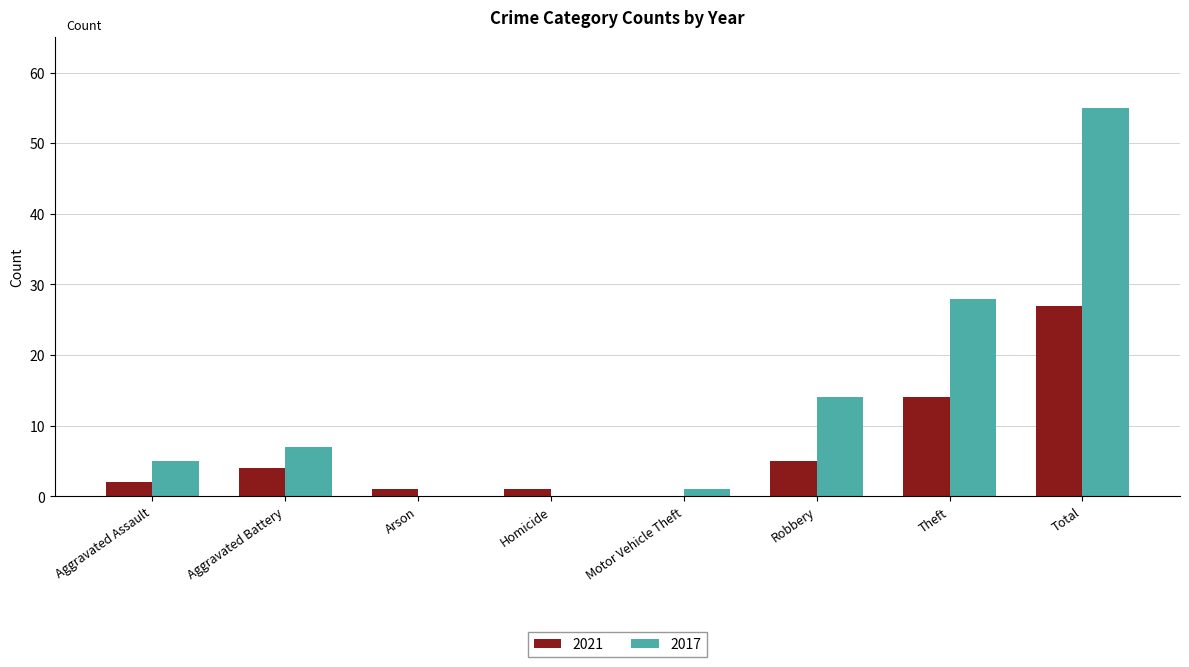

Is it true that 2017 equals 55 at Total?

True